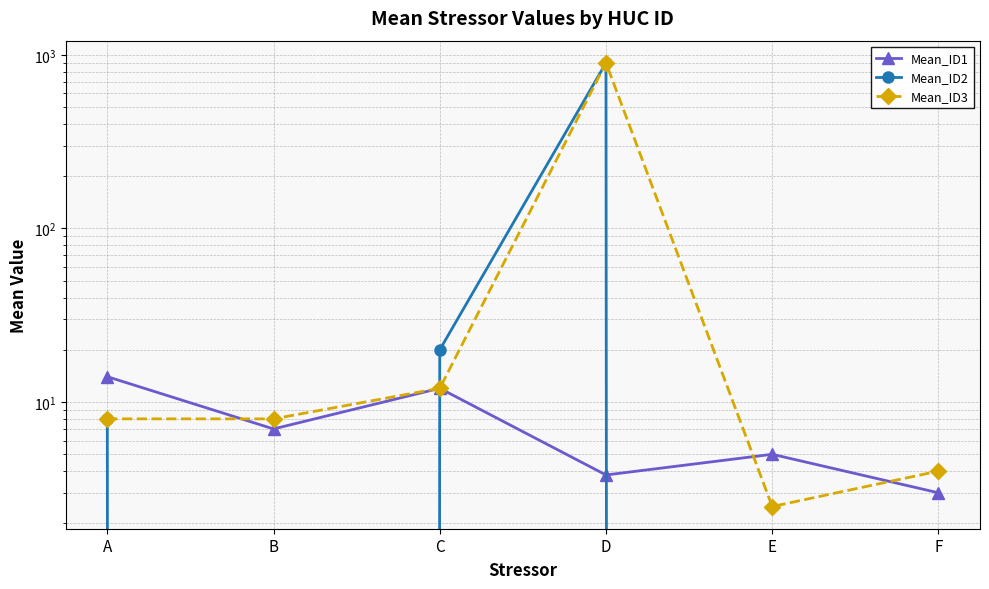

List the labels in order of Mean_ID1 value, smallest first.

F, D, E, B, C, A